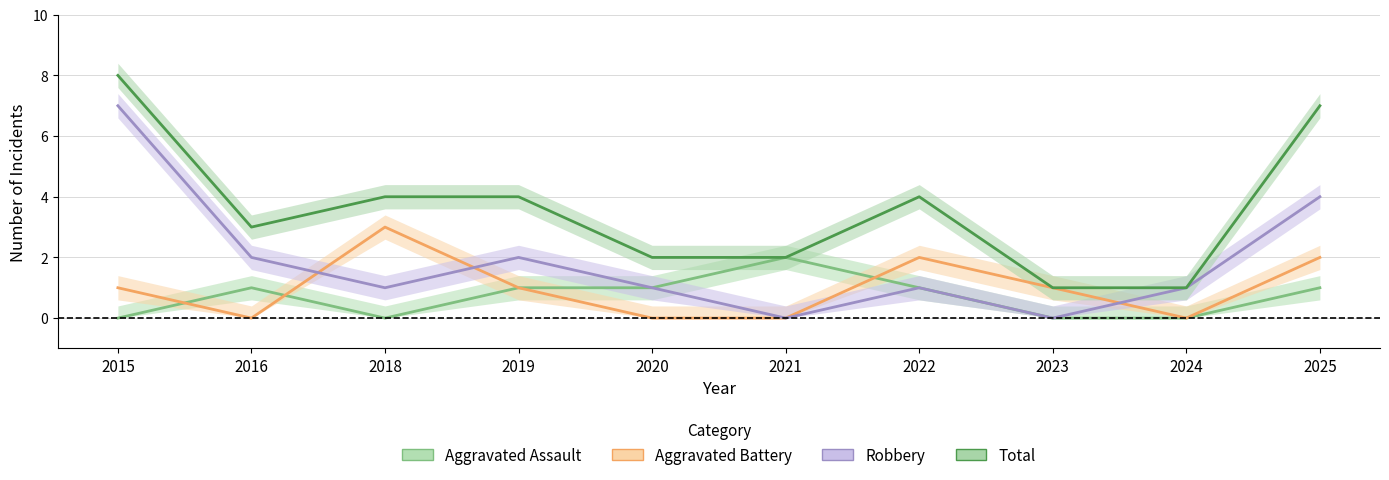

What is the maximum value for Total?

8